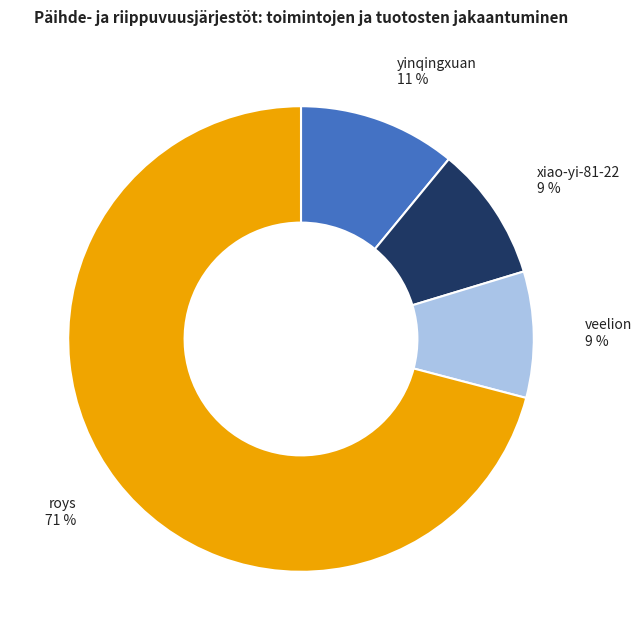

How many segments does this pie chart have?

4